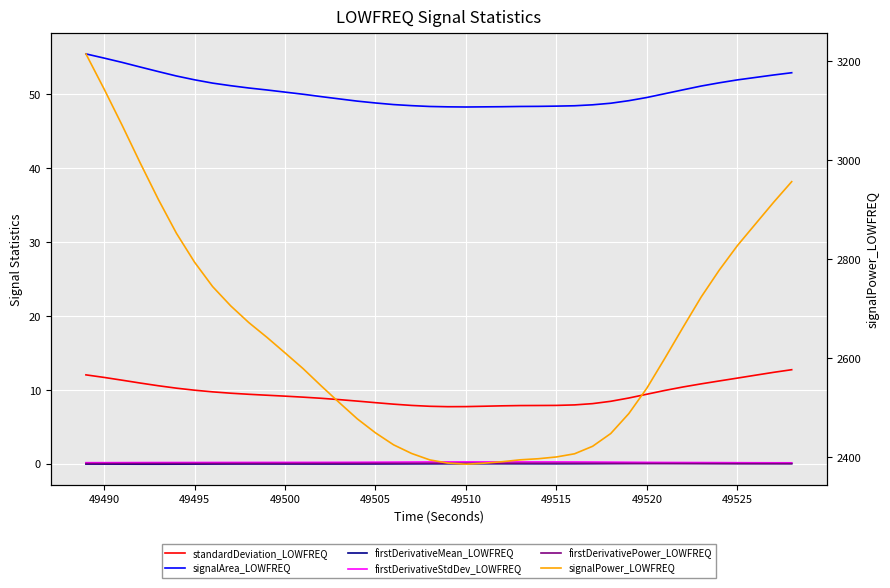

What is the maximum value for firstDerivativeStdDev_LOWFREQ?

0.3